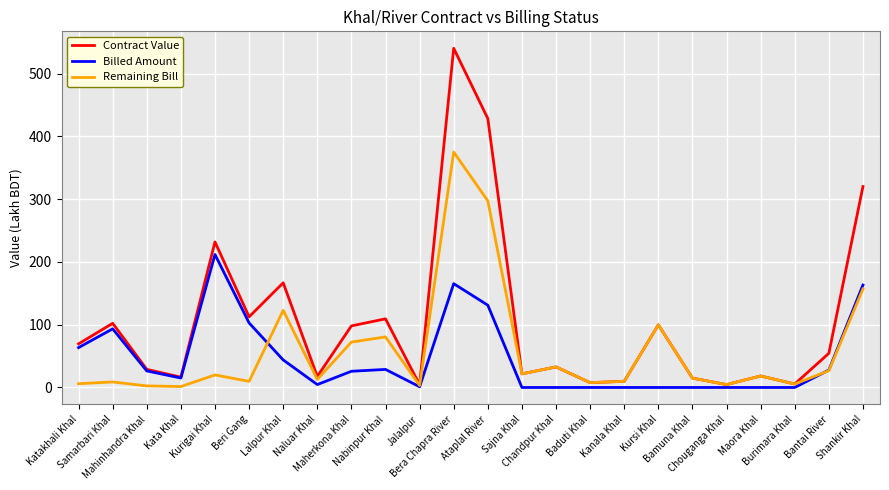

Which series has the largest range (max minus min)?

Contract Value